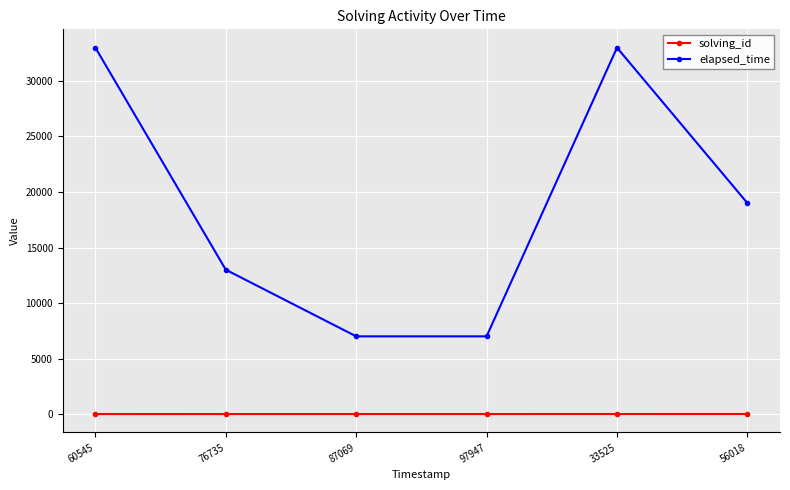

List the series in order of their peak value, highest first.

elapsed_time, solving_id